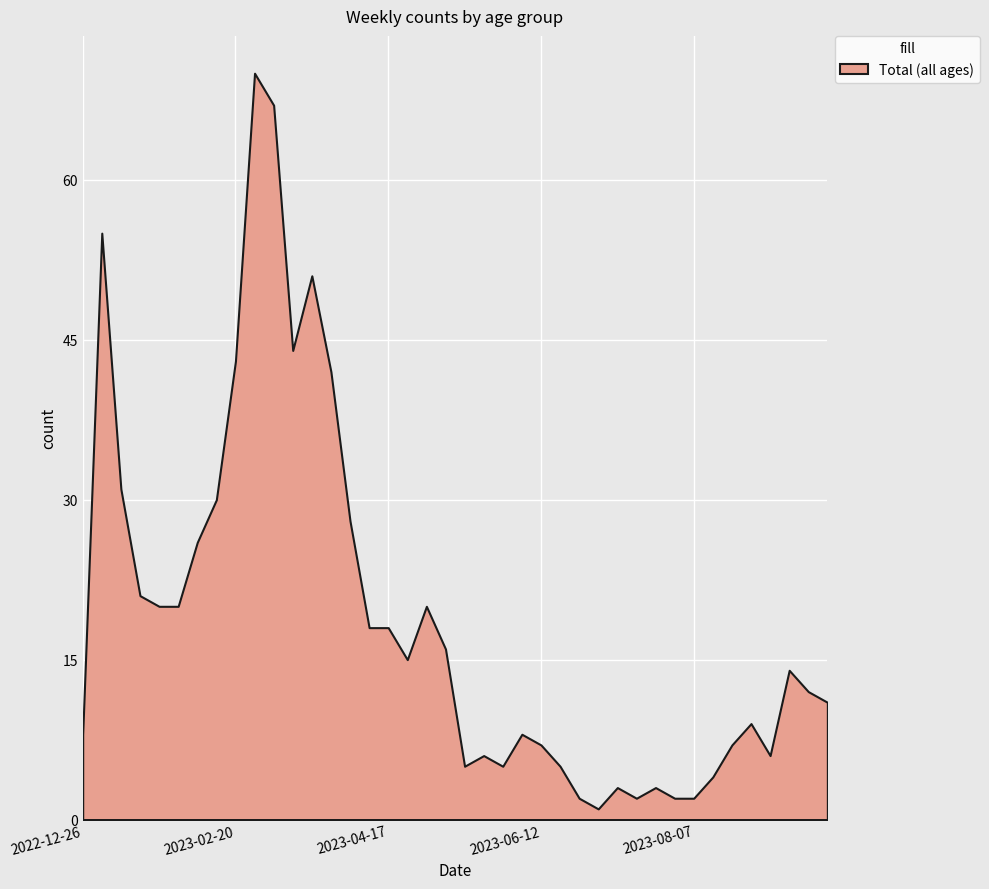

Where is the first local minimum for 70 - 79?

2023-01-23